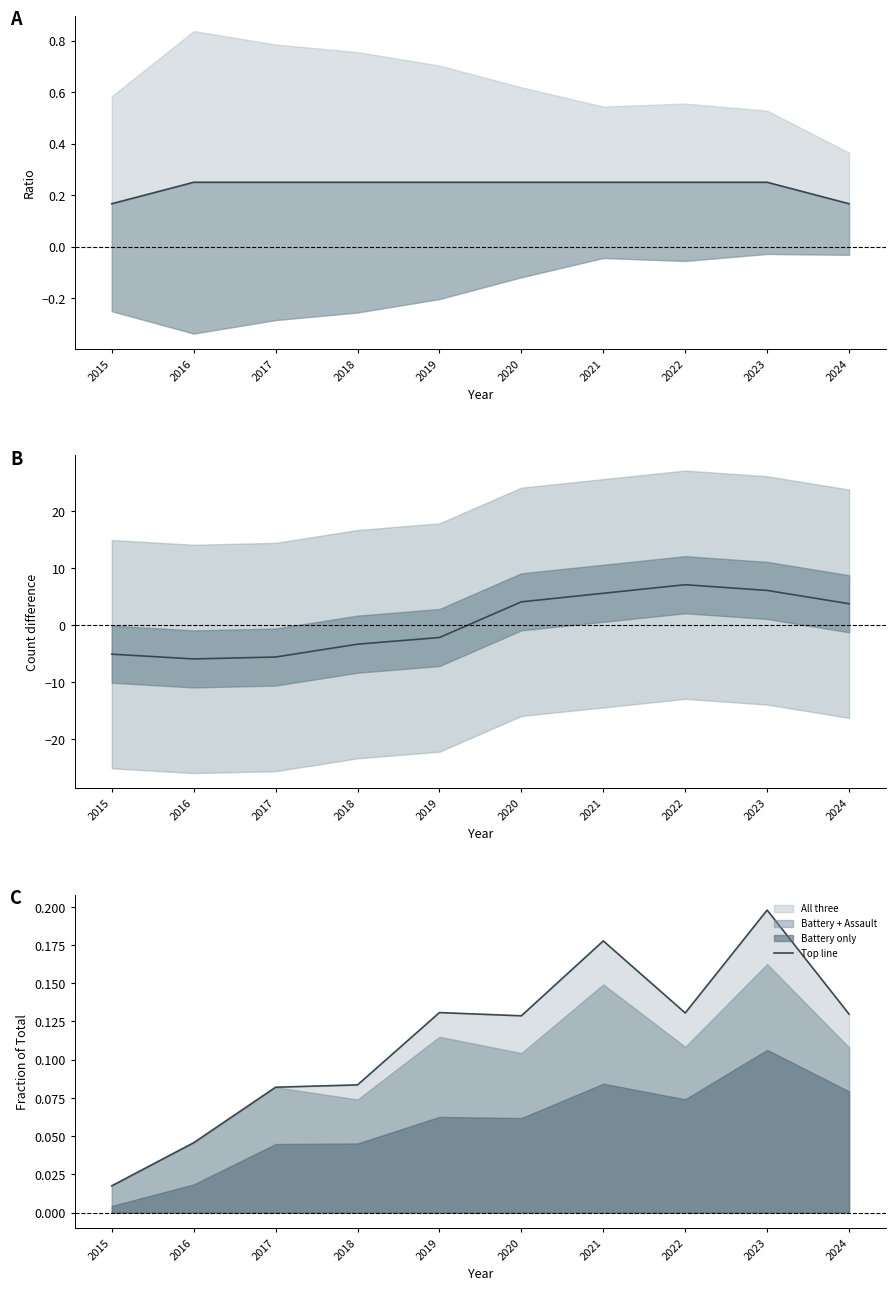

How many values in the Diff line series exceed 3?

5